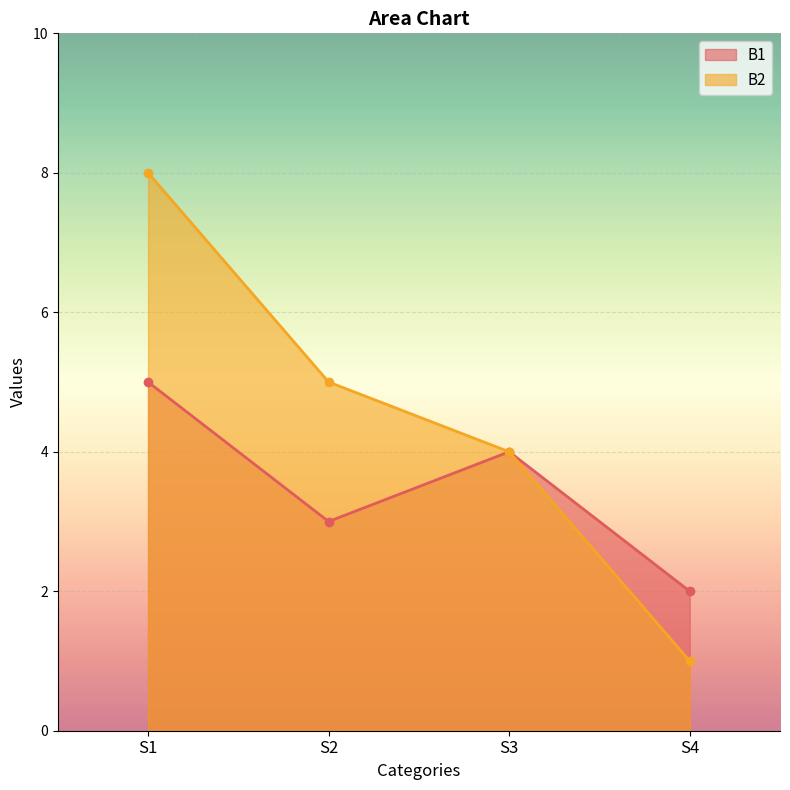

True or false: B2 and B1 intersect in this chart.

False